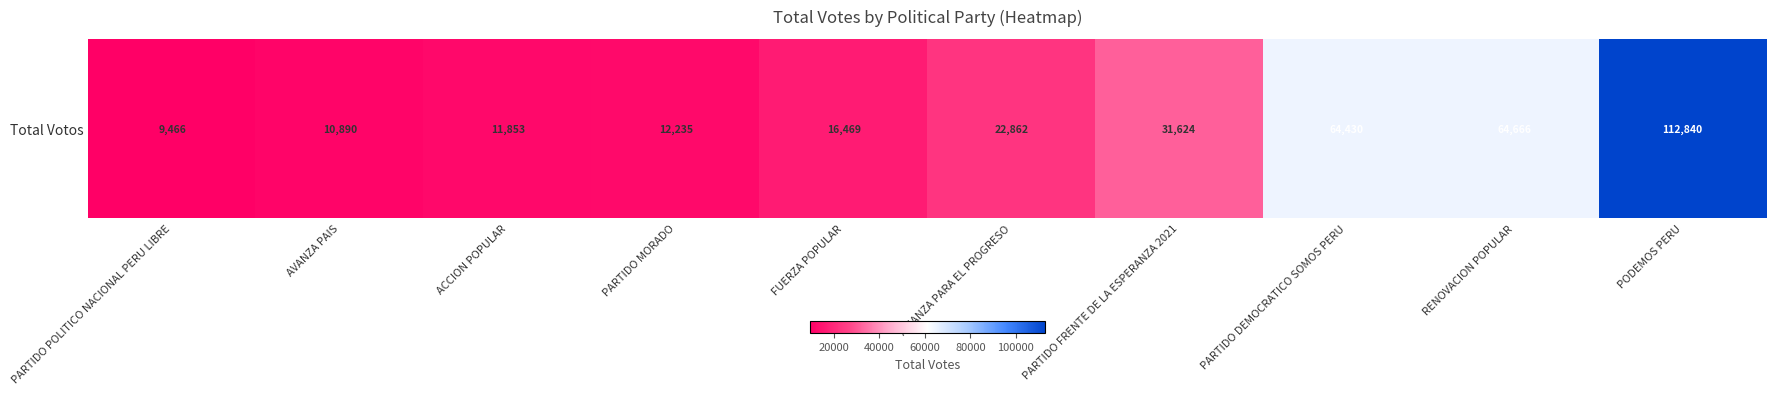

At which label does the data first exceed 22862?

PARTIDO FRENTE DE LA ESPERANZA 2021